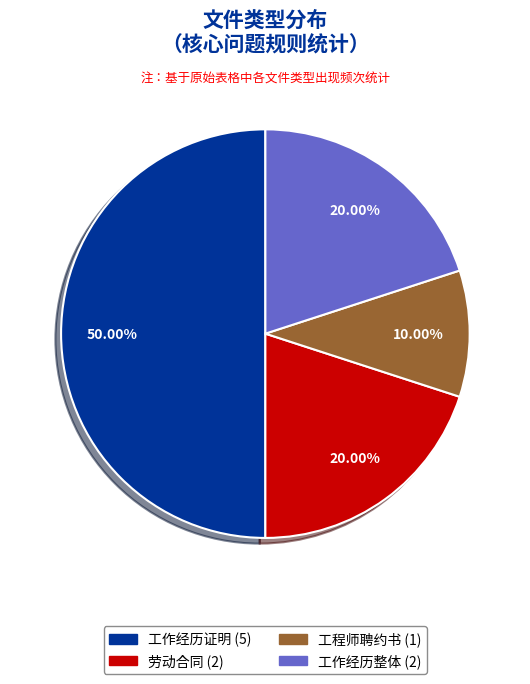

Which has a higher value, 工作经历证明 or 劳动合同?

工作经历证明